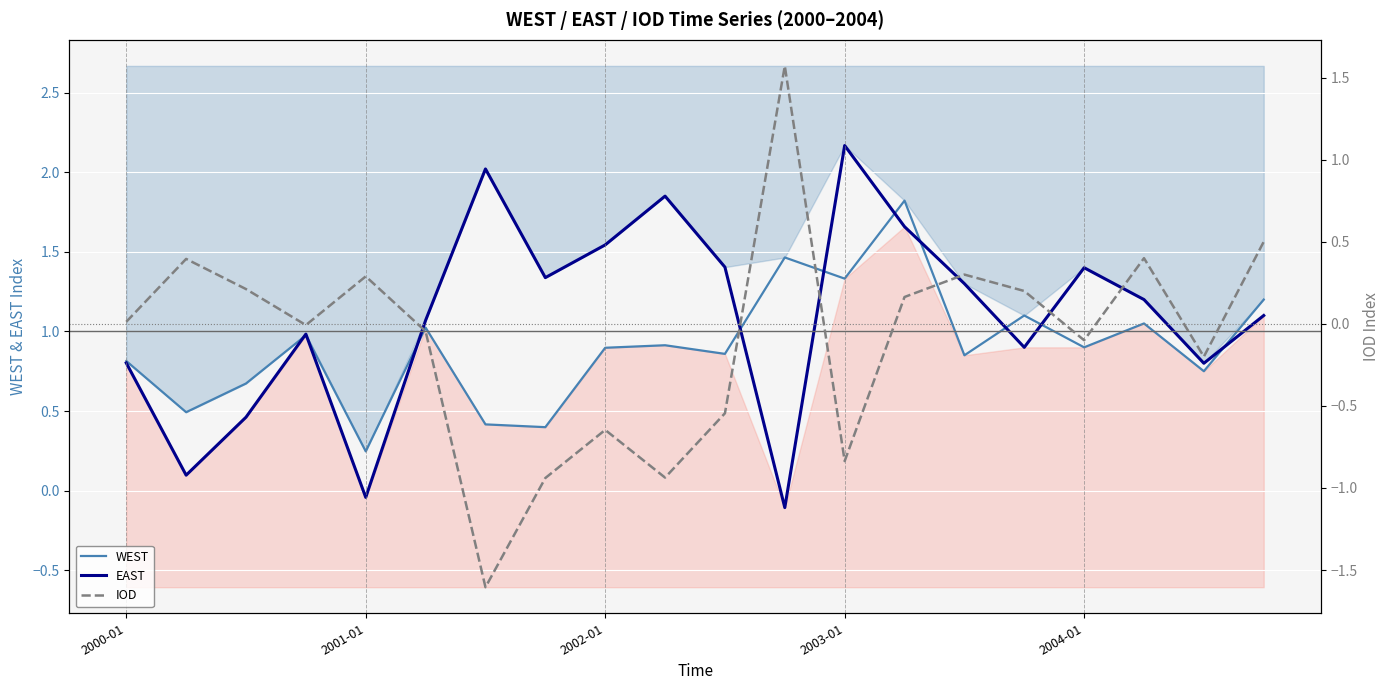

Rank the series at 19 from highest to lowest value.

WEST, EAST, IOD